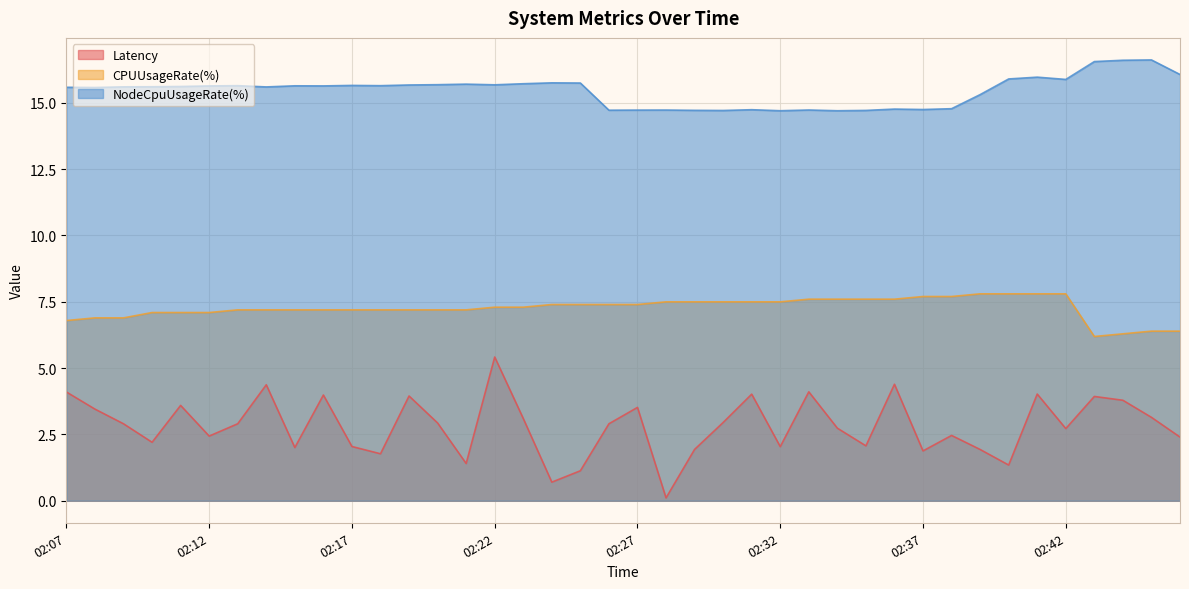

List the labels in order of NodeCpuUsageRate(%) value, smallest first.

02:34, 02:32, 02:30, 02:35, 02:29, 02:26, 02:27, 02:28, 02:33, 02:31, 02:37, 02:36, 02:38, 02:39, 02:08, 02:07, 02:14, 02:09, 02:10, 02:11, 02:12, 02:16, 02:15, 02:13, 02:18, 02:17, 02:19, 02:22, 02:20, 02:21, 02:23, 02:25, 02:24, 02:42, 02:40, 02:41, 02:46, 02:43, 02:44, 02:45